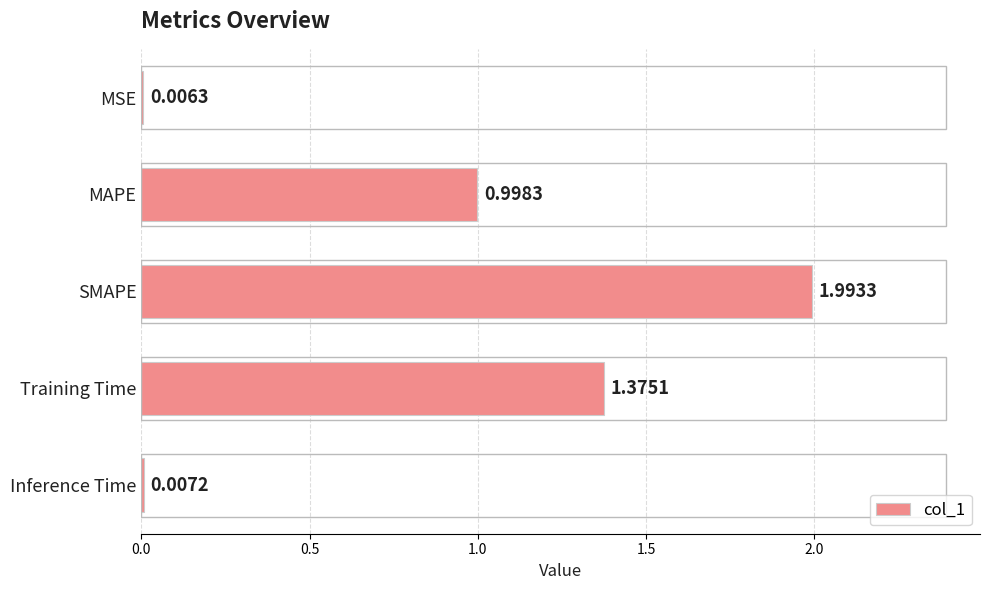

What is the sum of the values at Inference Time and SMAPE?

2.0